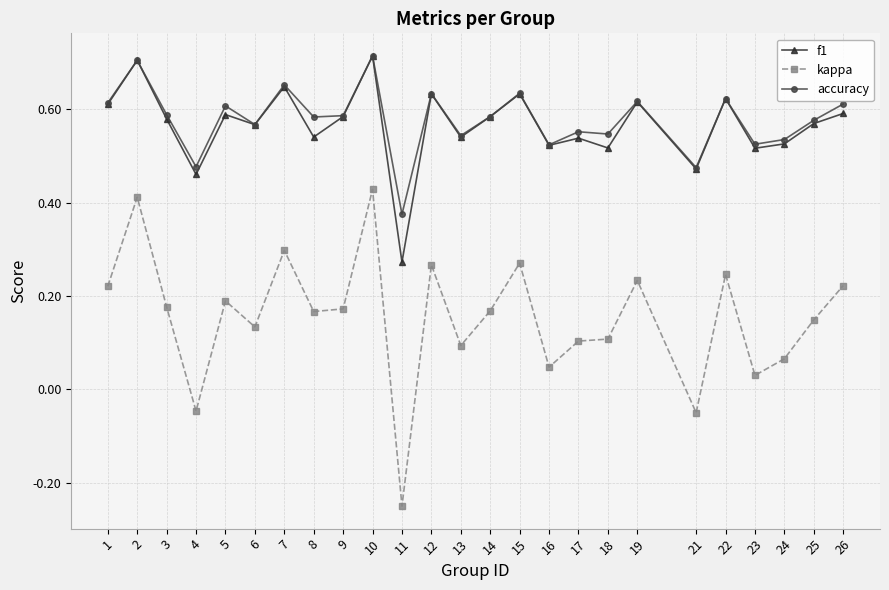

At which category is the sum across all series the highest?

10